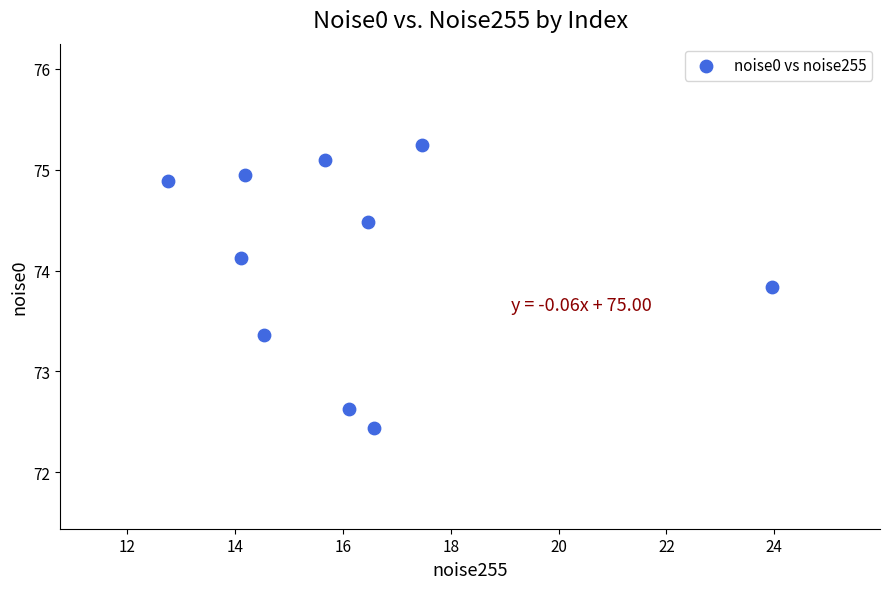

What is the range of Y values (max minus min)?

2.8